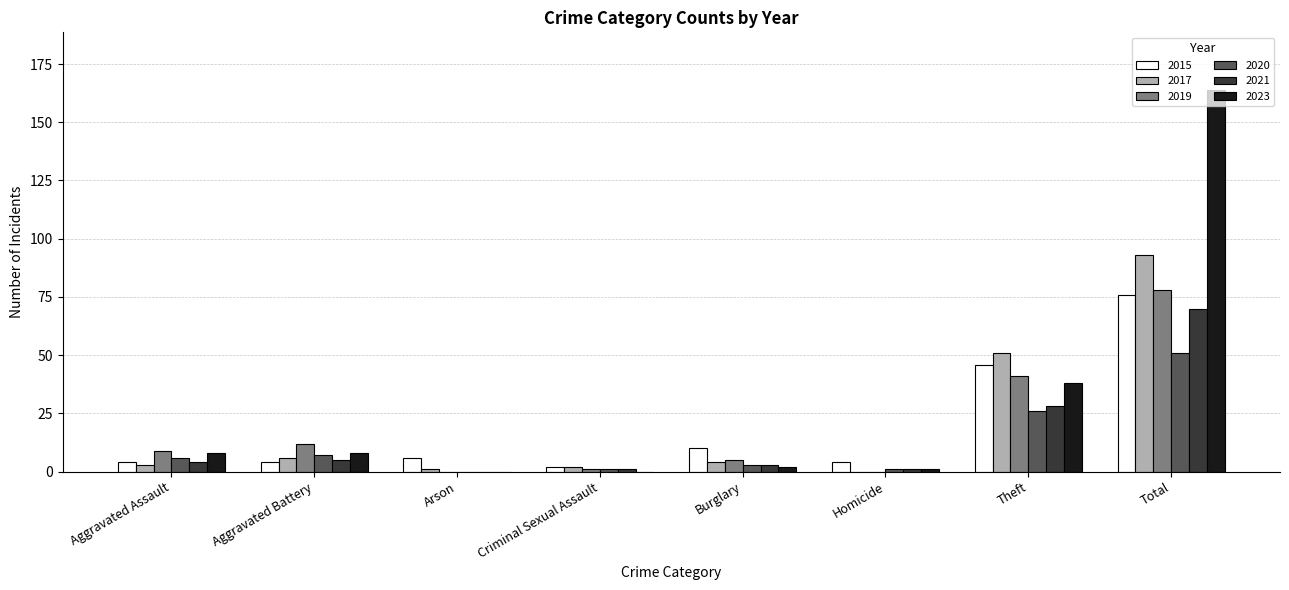

Which series has the largest range (max minus min)?

2023